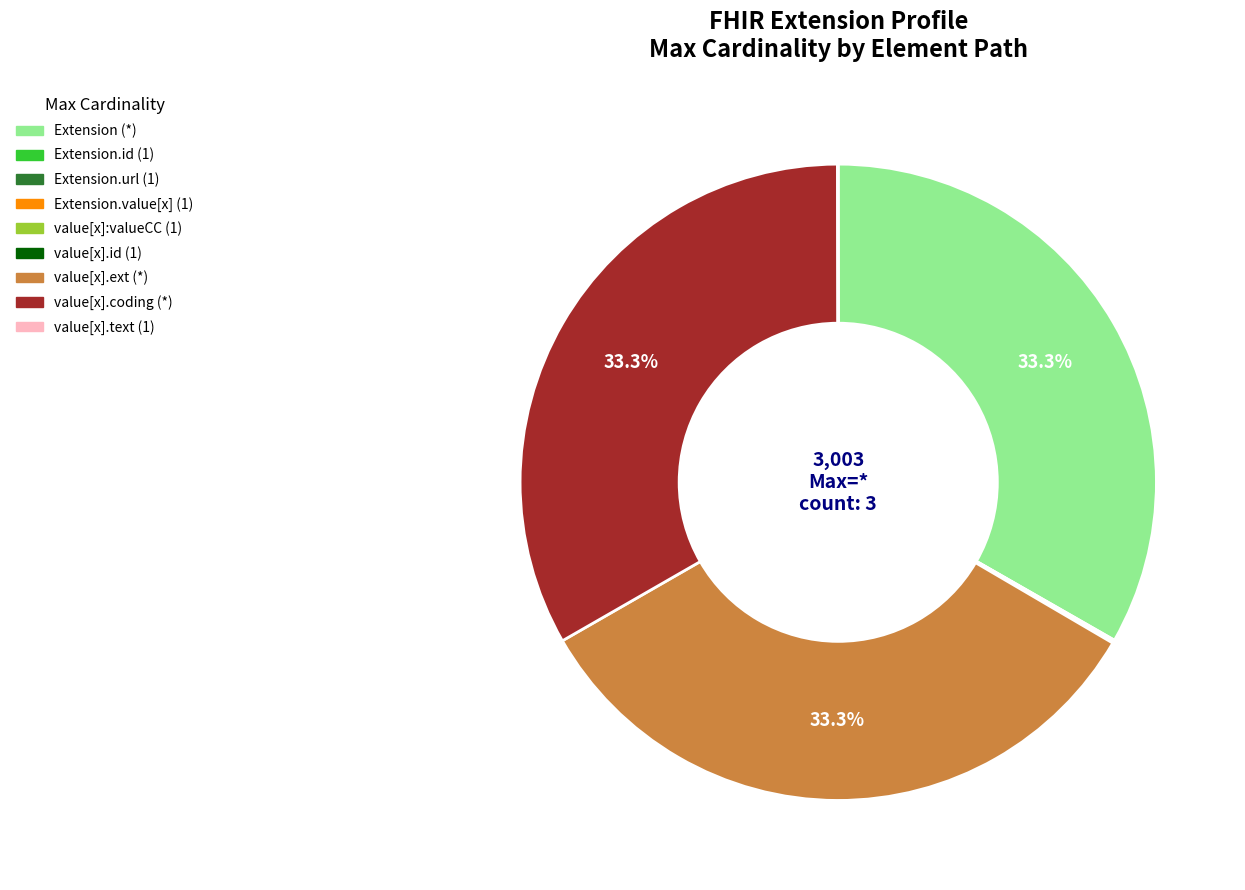

Does any single category account for the majority?

No